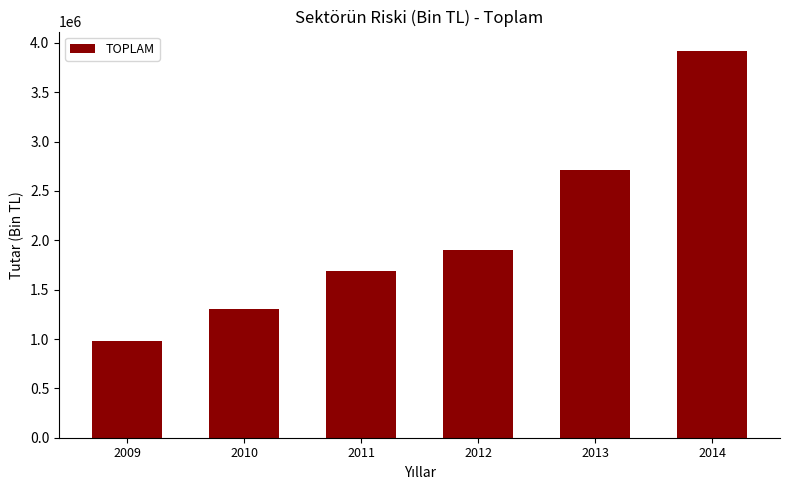

Rank the categories by value from lowest to highest.

2009, 2010, 2011, 2012, 2013, 2014